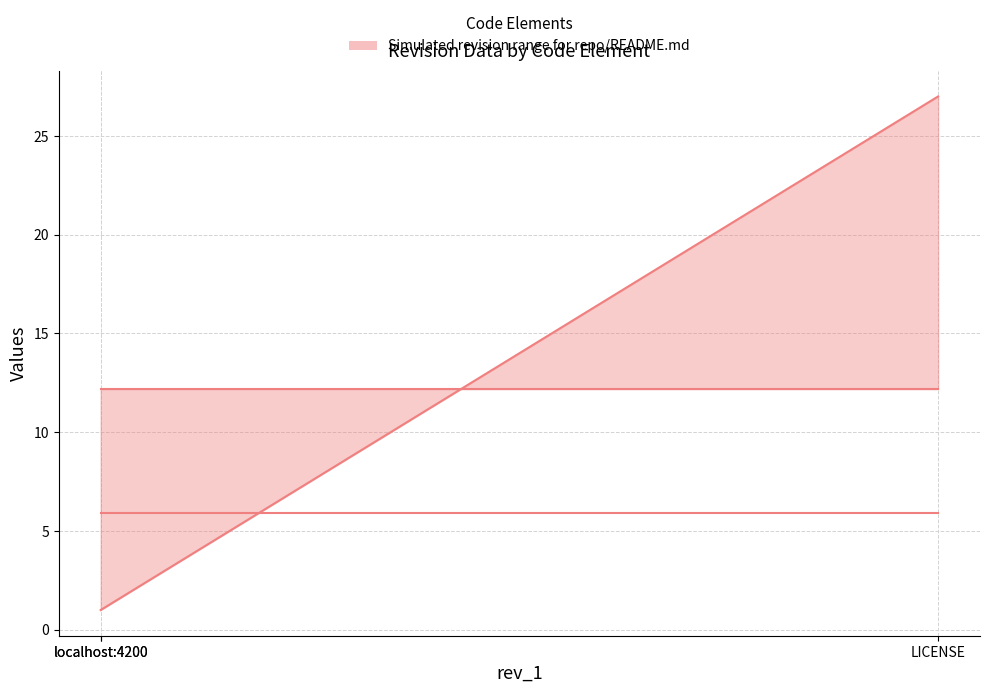

The rev_timestamp_2 (scaled) series shows 3.8 at LICENSE. True or false?

False